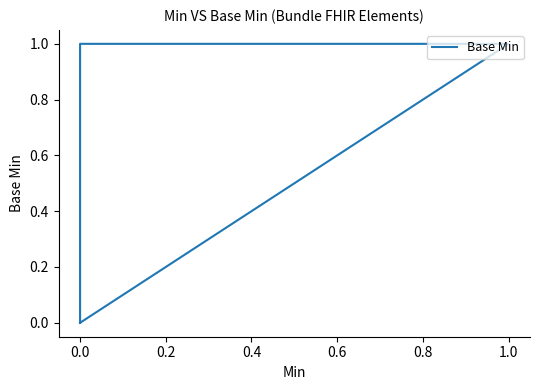

What is the label of the 17th point from the left?

16